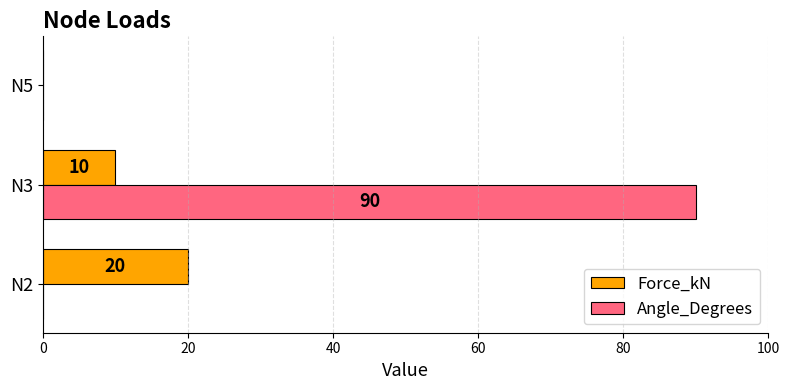

True or false: Angle_Degrees has a value of 0 at N2.

True